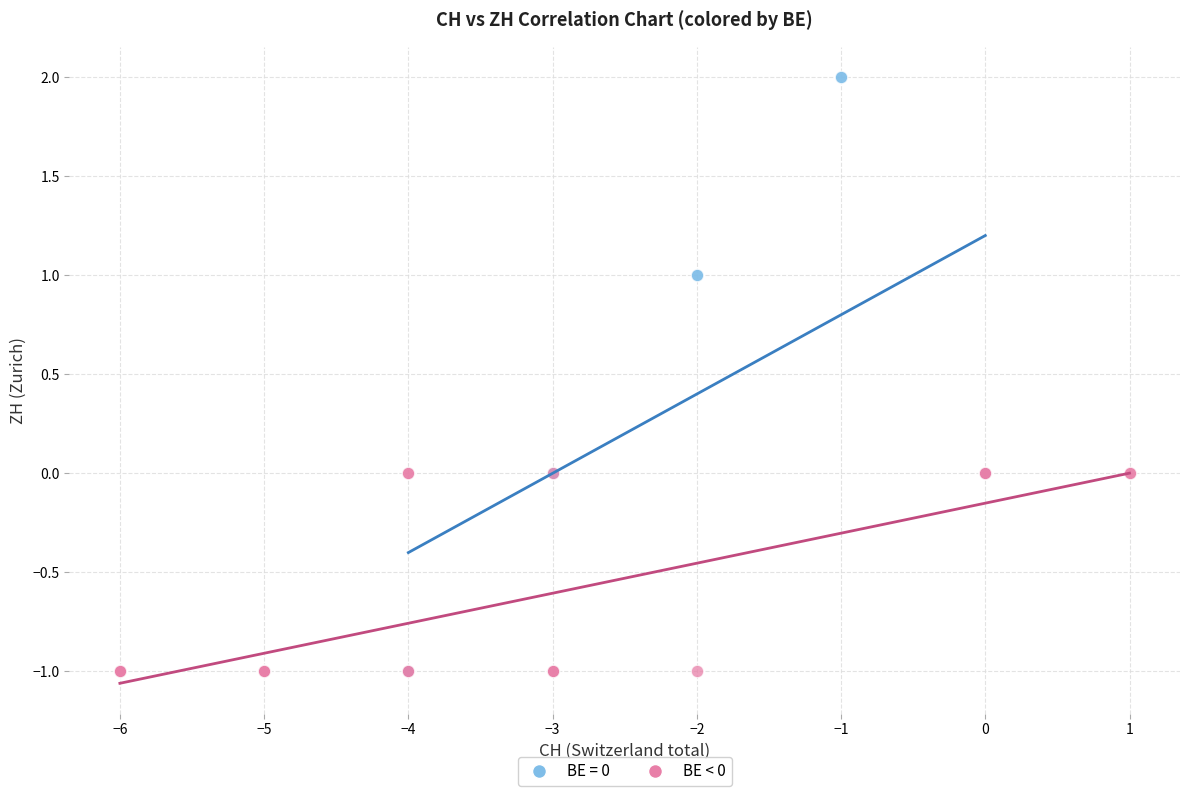

Which series reaches the maximum Y coordinate?

BE = 0